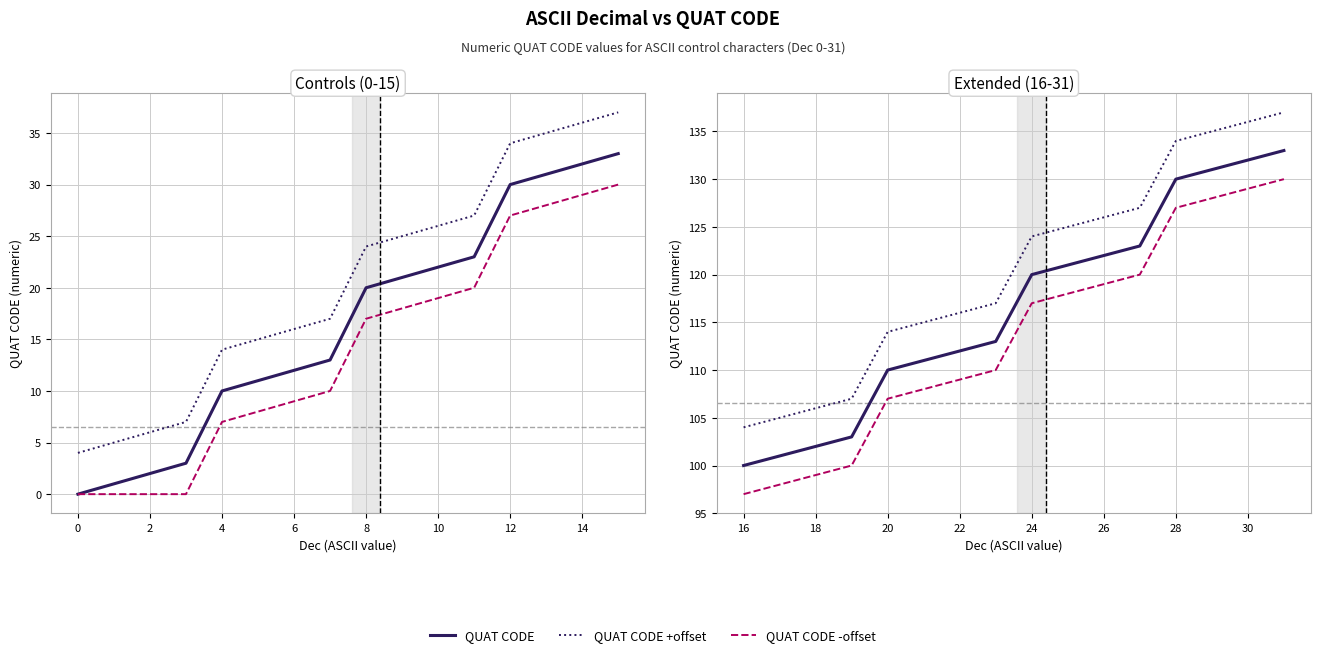

Which series has the largest total across all categories?

QUAT CODE +offset